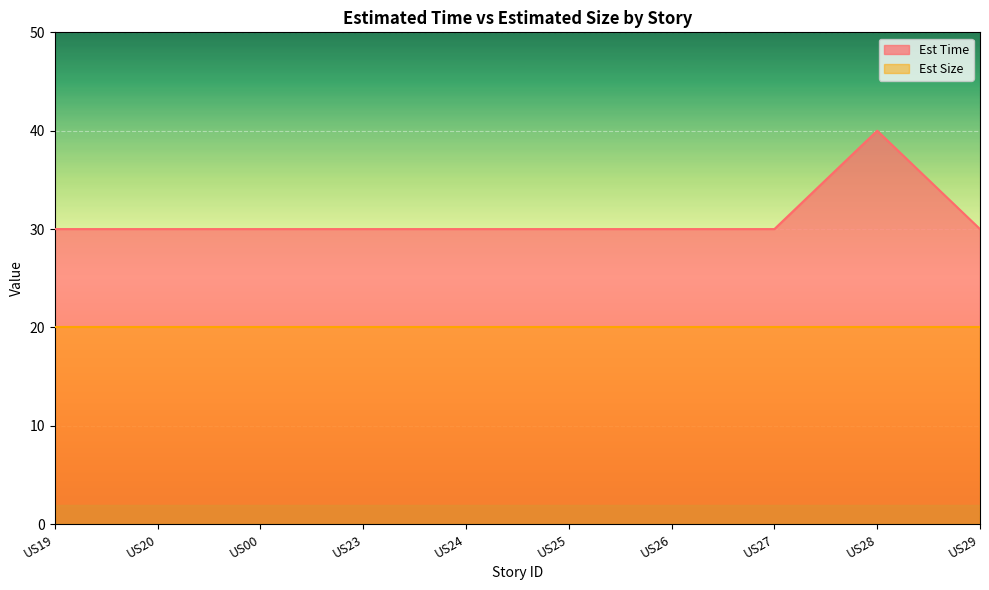

The value at US29 is 53. True or false?

False